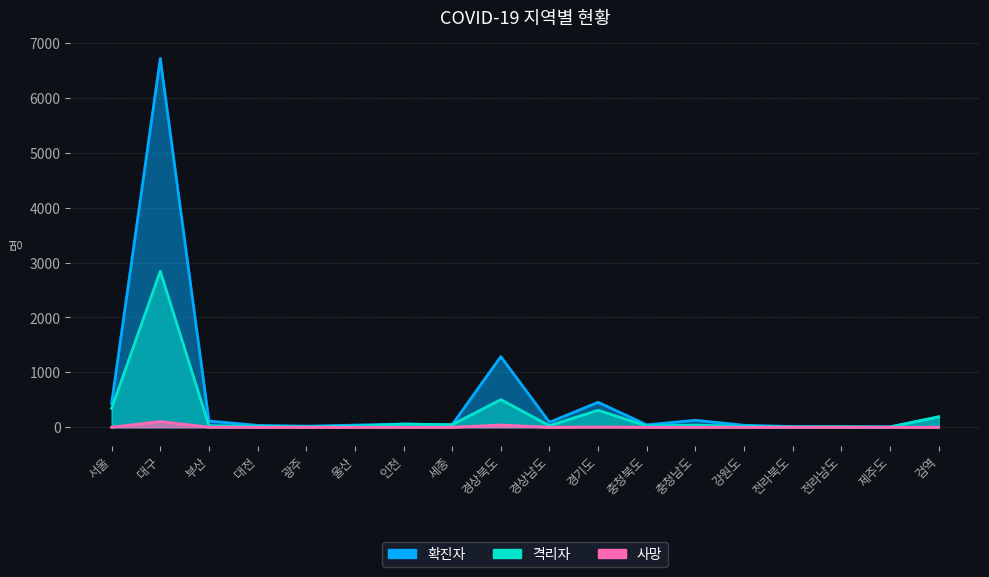

What is the sum of all 격리자 values?

4488